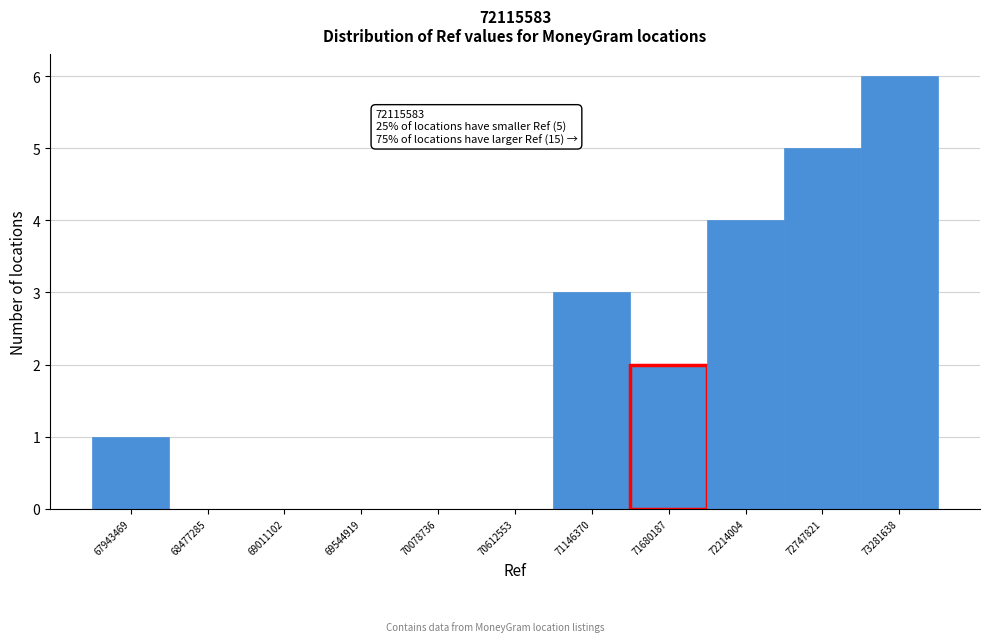

Reading left to right, extract all data points from this chart.

67943469=1	68477285=0	69011102=0	69544919=0	70078736=0	70612553=0	71146370=3	71680187=2	72214004=4	72747821=5	73281638=6